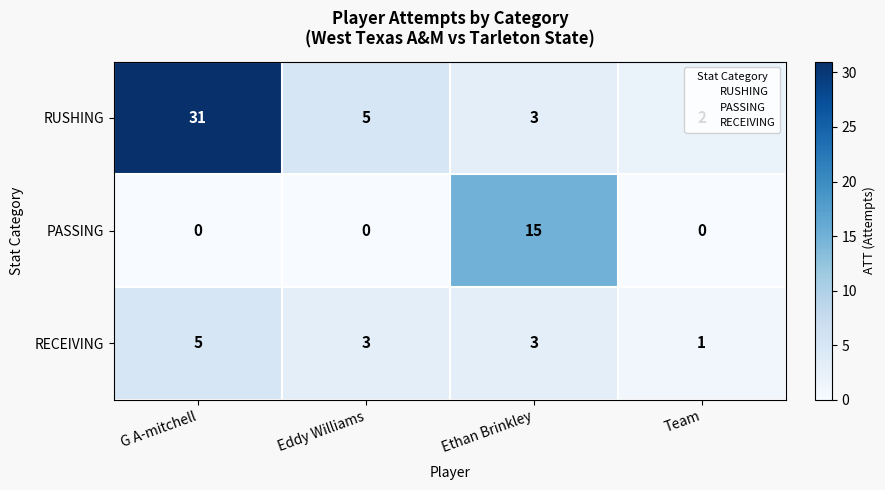

What is the difference between the maximum and second lowest values in the RUSHING series?

28